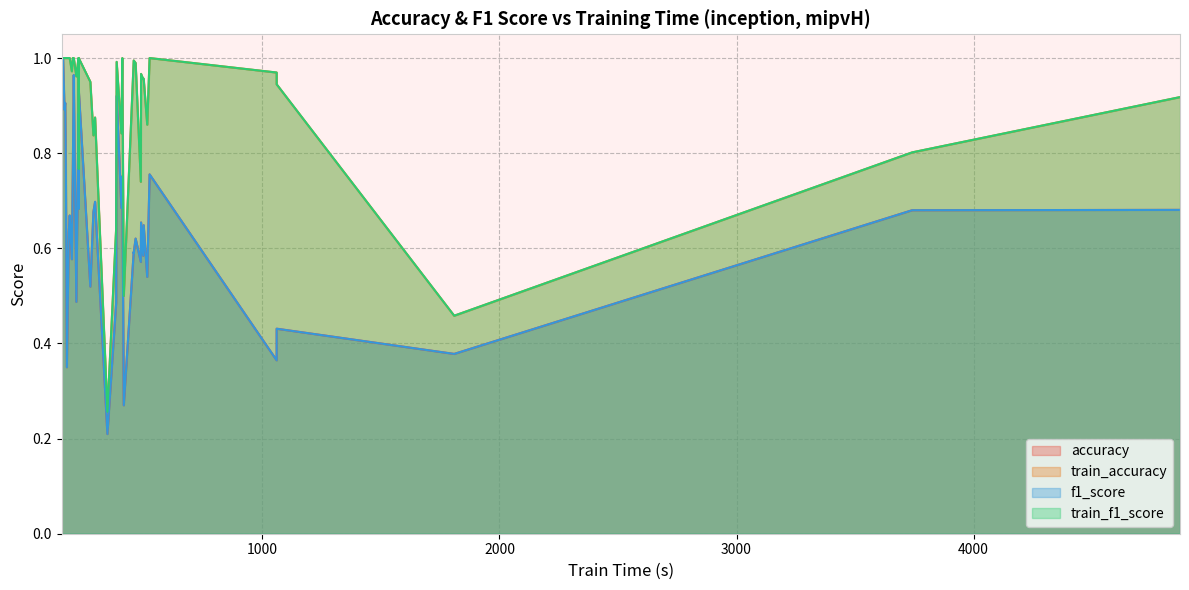

What is the difference between the maximum and minimum values in the f1_score series?

0.8